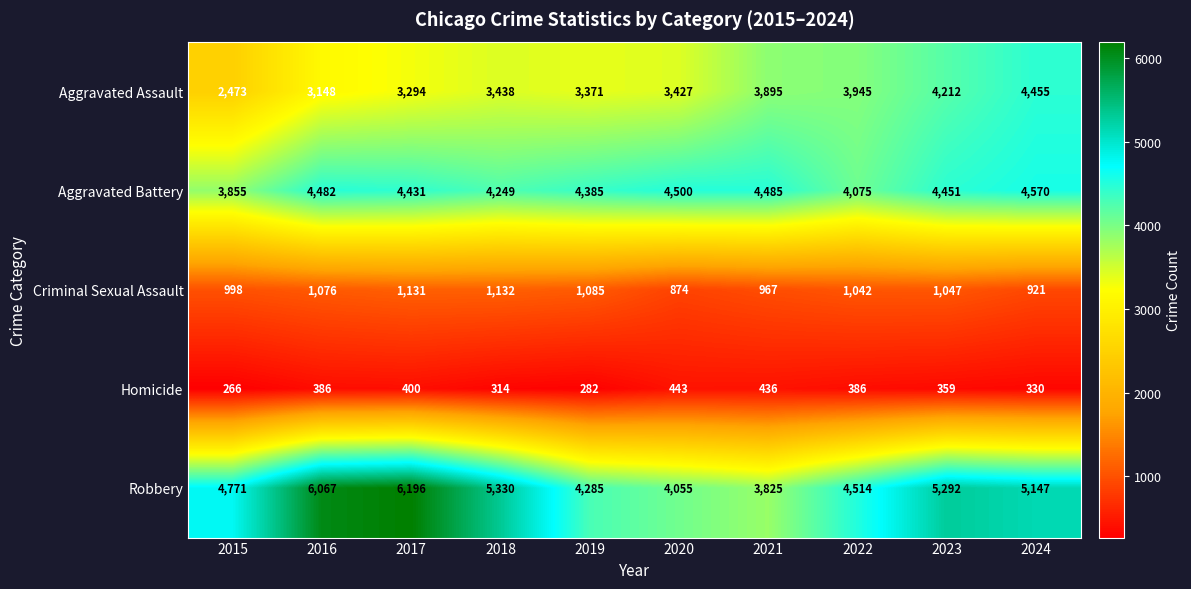

List the series in order of their peak value, lowest first.

Homicide, Criminal Sexual Assault, Aggravated Assault, Aggravated Battery, Robbery